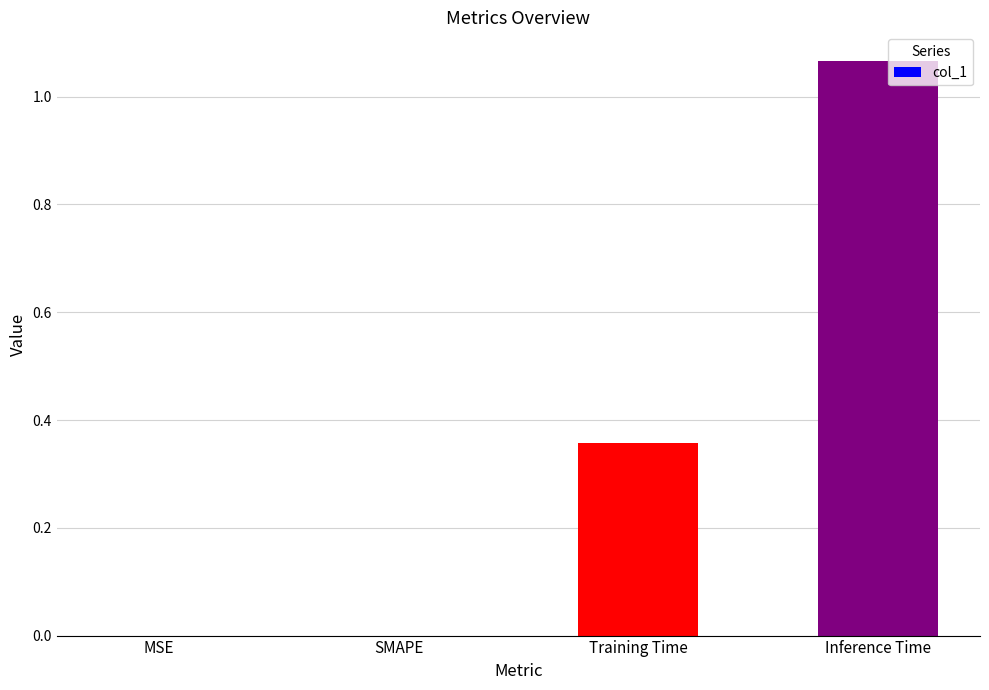

What is the sum of all values?

1.4